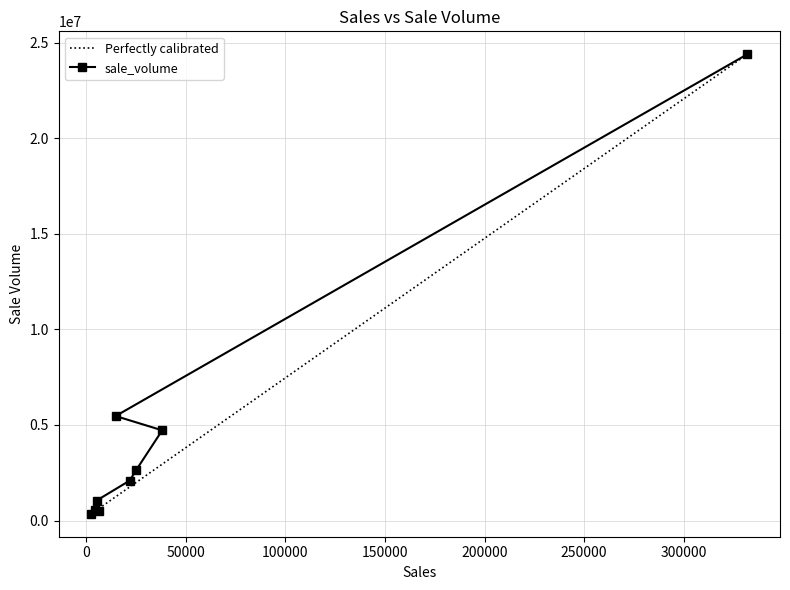

Is it true that the value at 6445 is 337701?

False